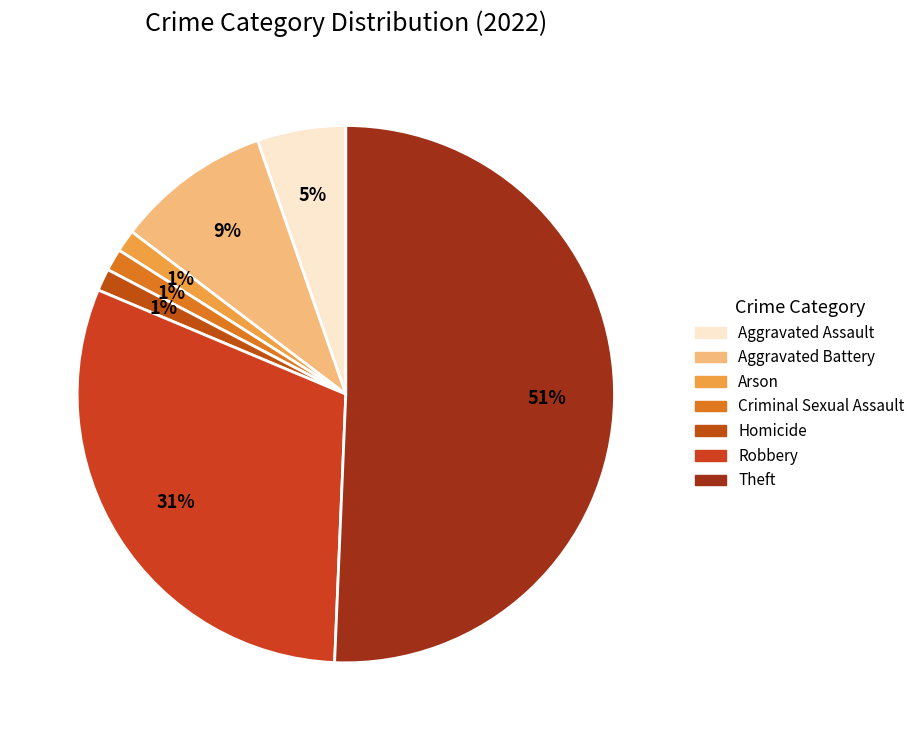

What is the smallest slice in the pie chart?

Arson